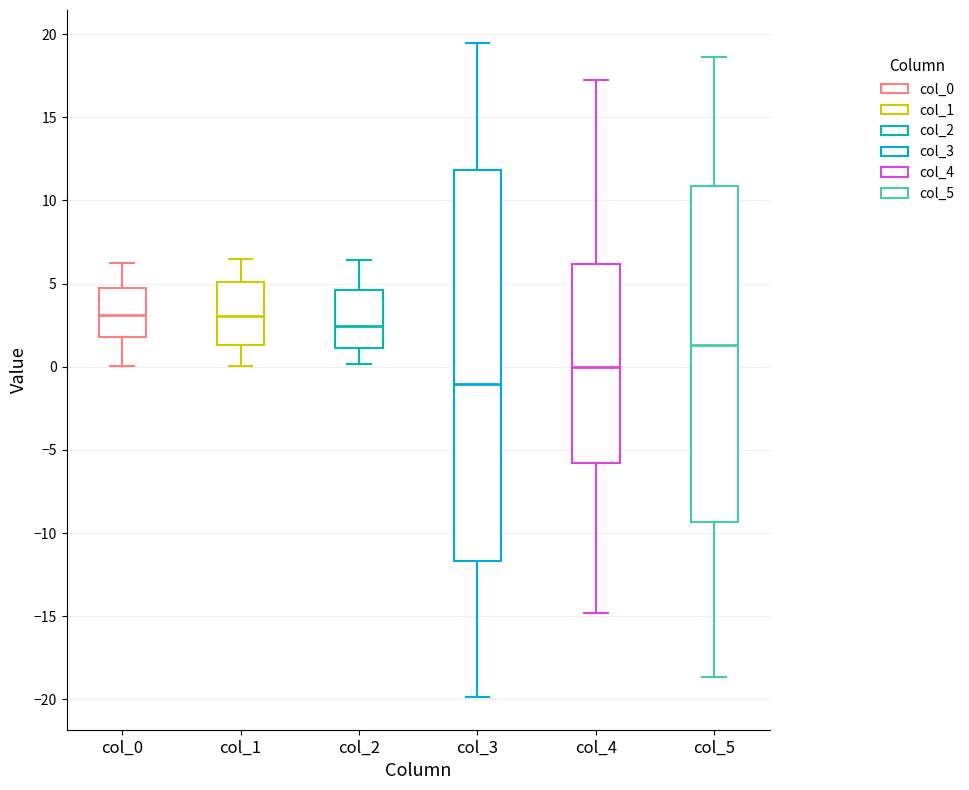

Where does the upper whisker of the box for col_3 end on the y-axis? The values are not printed on the chart, so give them approximately, as read against the axis.

19.5